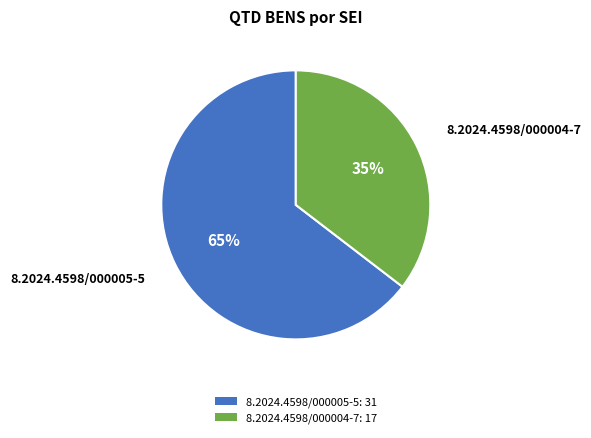

Which has a higher value, 8.2024.4598/000005-5: 31 or 8.2024.4598/000004-7: 17?

8.2024.4598/000005-5: 31